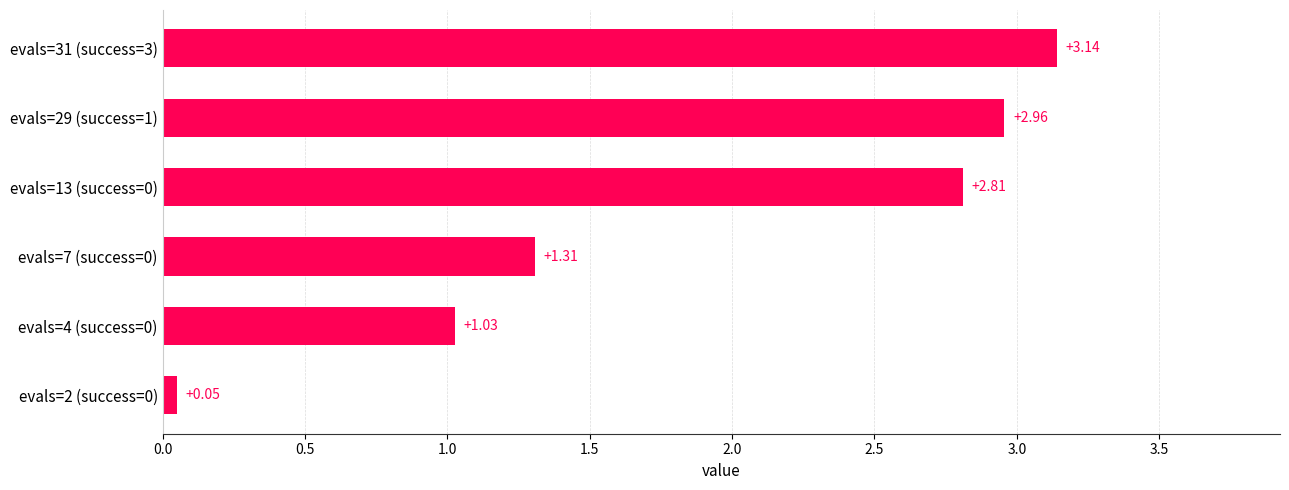

What is the average value?

1.9